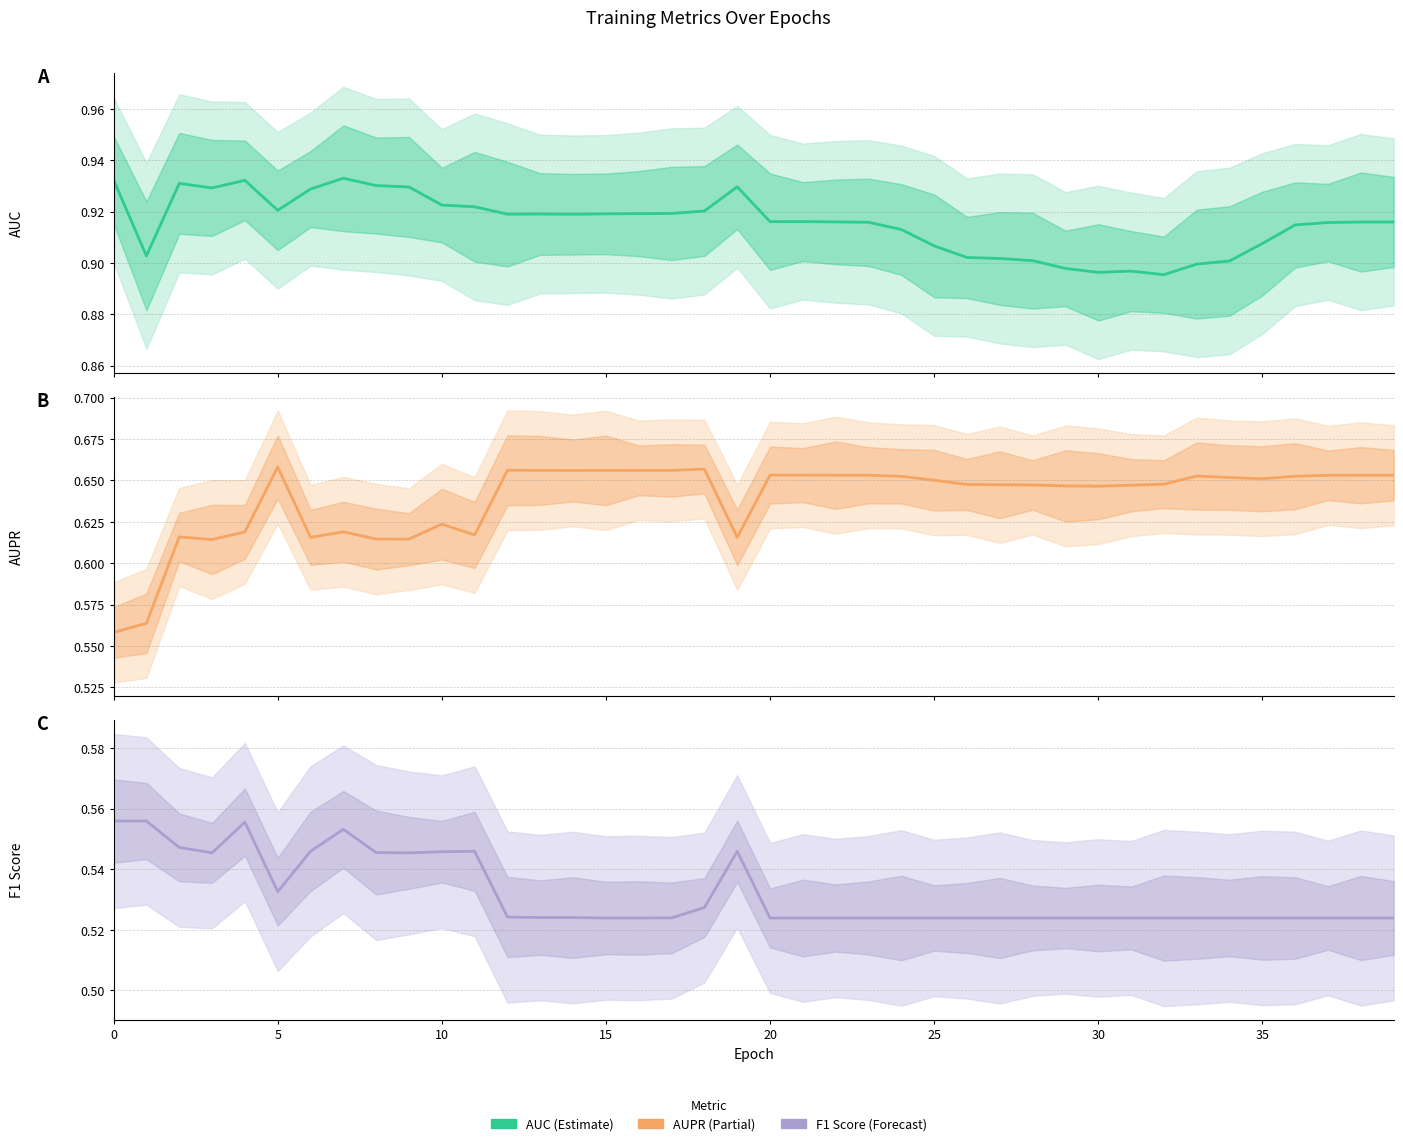

Reading right to left, transcribe all the data shown in this chart.

auc: 0.9	0.9	0.9	0.9	0.9	0.9	0.9	0.9	0.9	0.9	0.9	0.9	0.9	0.9	0.9	0.9	0.9	0.9	0.9	0.9	0.9	0.9	0.9	0.9	0.9	0.9	0.9	0.9	0.9	0.9	0.9	0.9	0.9	0.9	0.9	0.9	0.9	0.9	0.9	0.9
aupr: 0.7	0.7	0.7	0.7	0.7	0.7	0.7	0.6	0.6	0.6	0.6	0.6	0.6	0.6	0.7	0.7	0.7	0.7	0.7	0.7	0.6	0.7	0.7	0.7	0.7	0.7	0.7	0.7	0.6	0.6	0.6	0.6	0.6	0.6	0.7	0.6	0.6	0.6	0.6	0.6
f1_score: 0.5	0.5	0.5	0.5	0.5	0.5	0.5	0.5	0.5	0.5	0.5	0.5	0.5	0.5	0.5	0.5	0.5	0.5	0.5	0.5	0.5	0.5	0.5	0.5	0.5	0.5	0.5	0.5	0.5	0.5	0.5	0.5	0.6	0.5	0.5	0.6	0.5	0.5	0.6	0.6